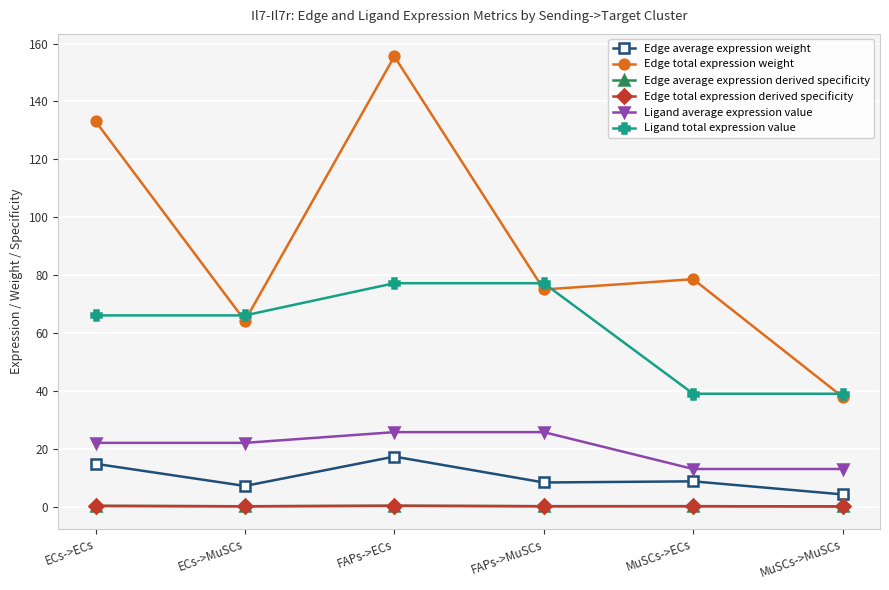

Is this an area chart (filled region under the line)?

No